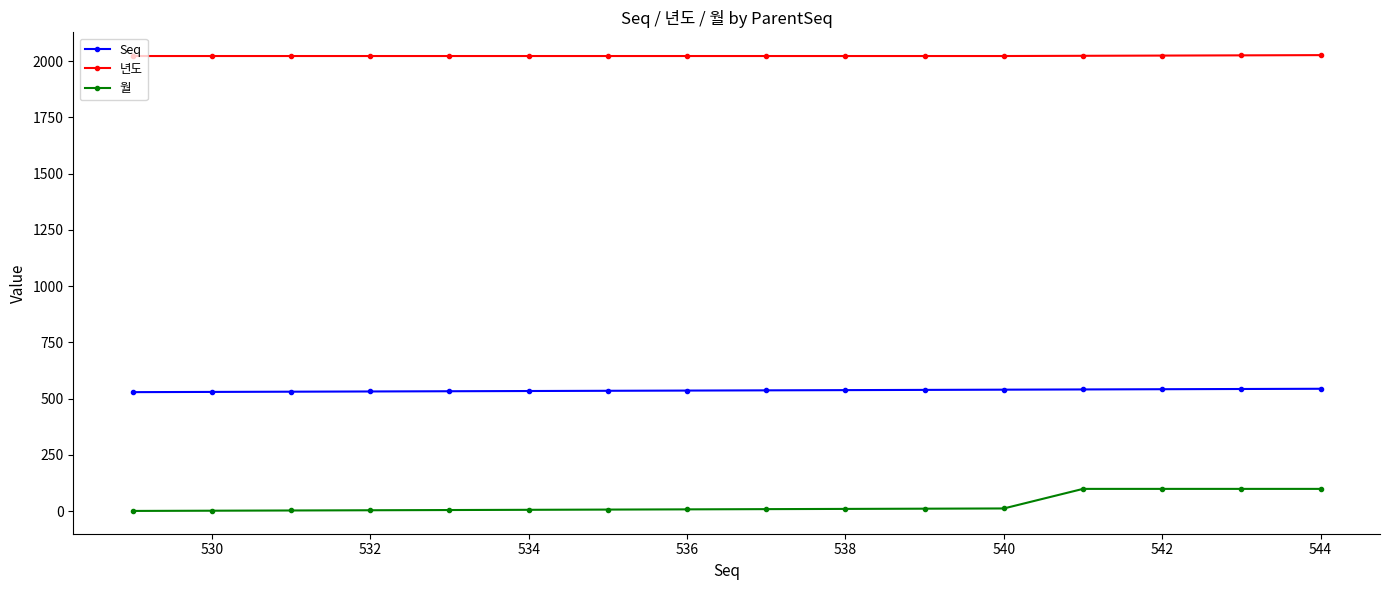

How many values in the Seq series are below 537?

8